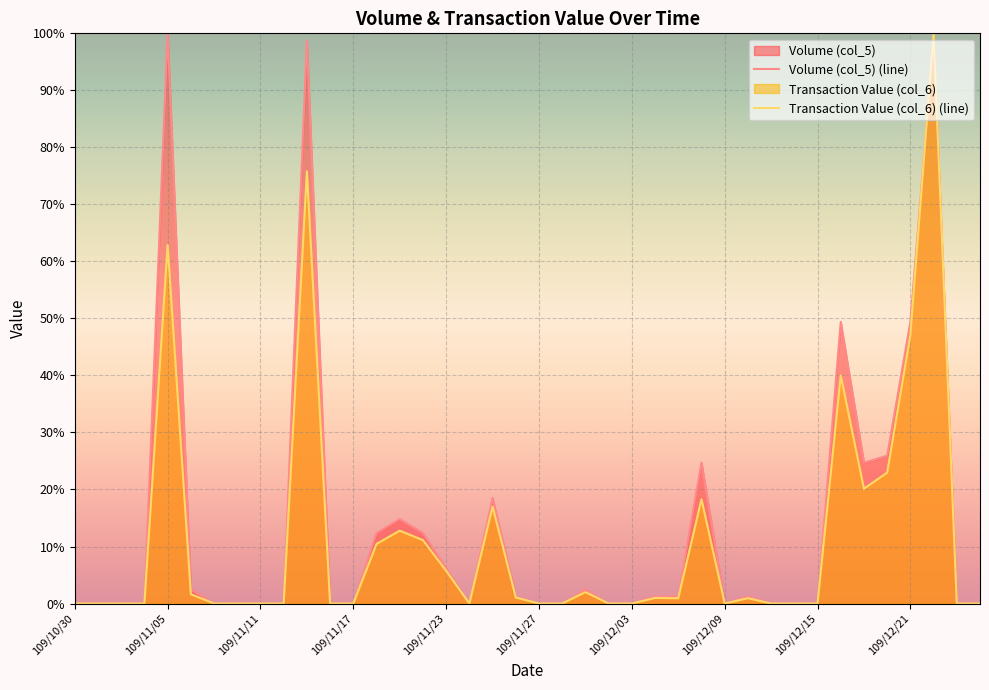

Rank the series by their maximum value, from highest to lowest.

Volume (col_5) (line), Transaction Value (col_6) (line)